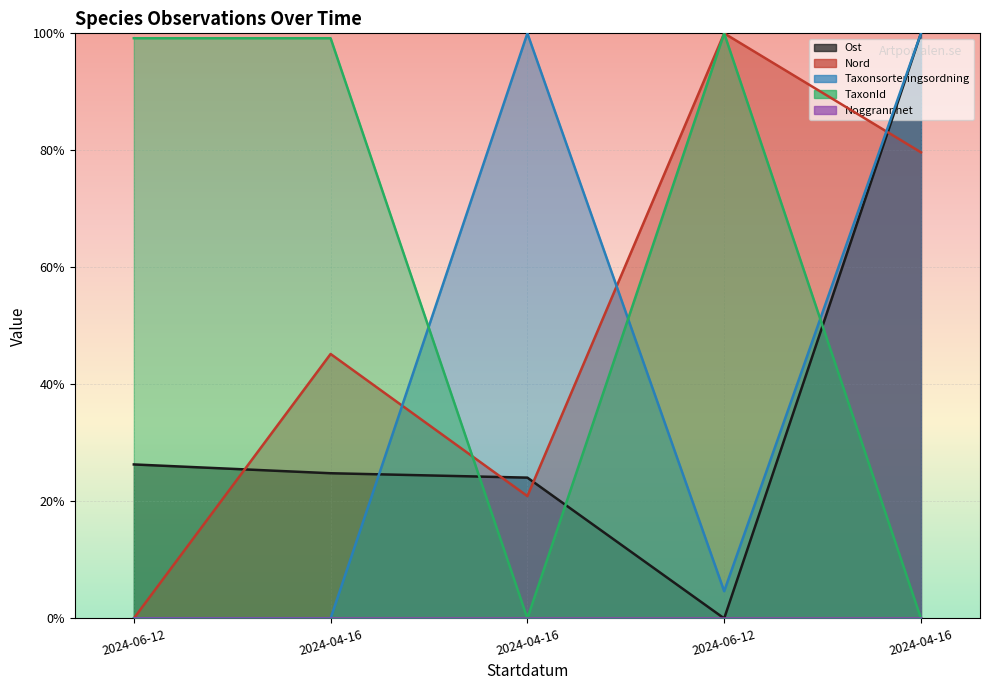

Count the number of categories in the chart.

5